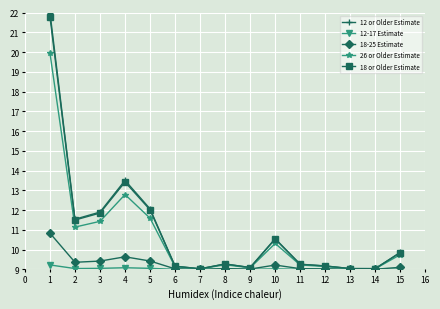

What is the smallest value displayed?

9.0